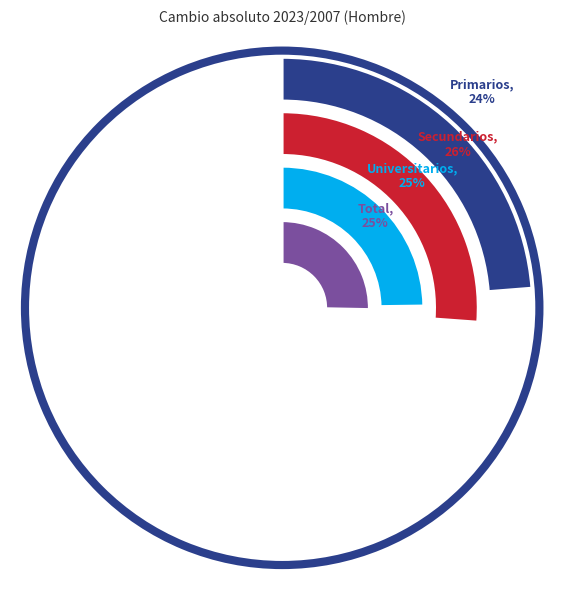

What percentage is the Secundarios slice, to the nearest percent?

26%